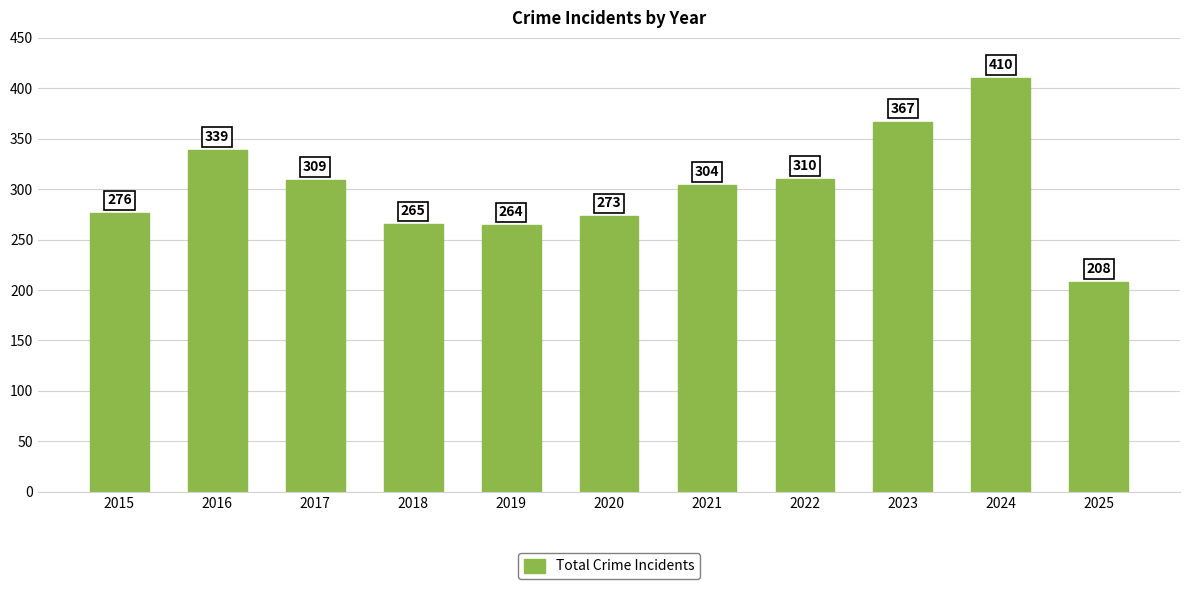

Where is the data nearest to the value 309?

2017